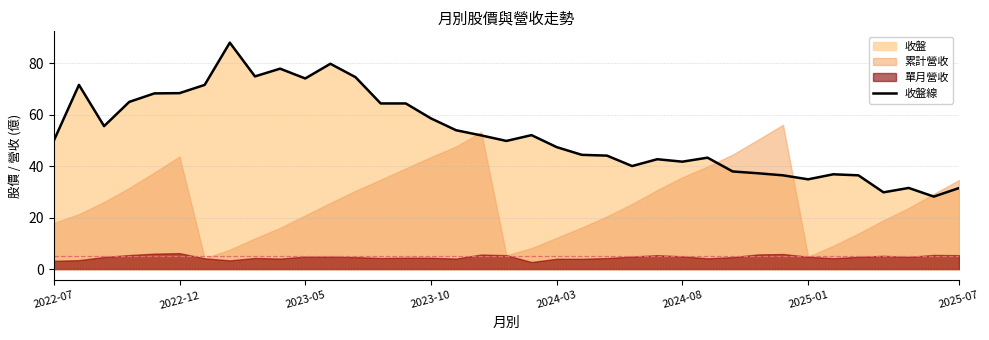

The chart shows a value of 49.8 at 18. True or false?

True